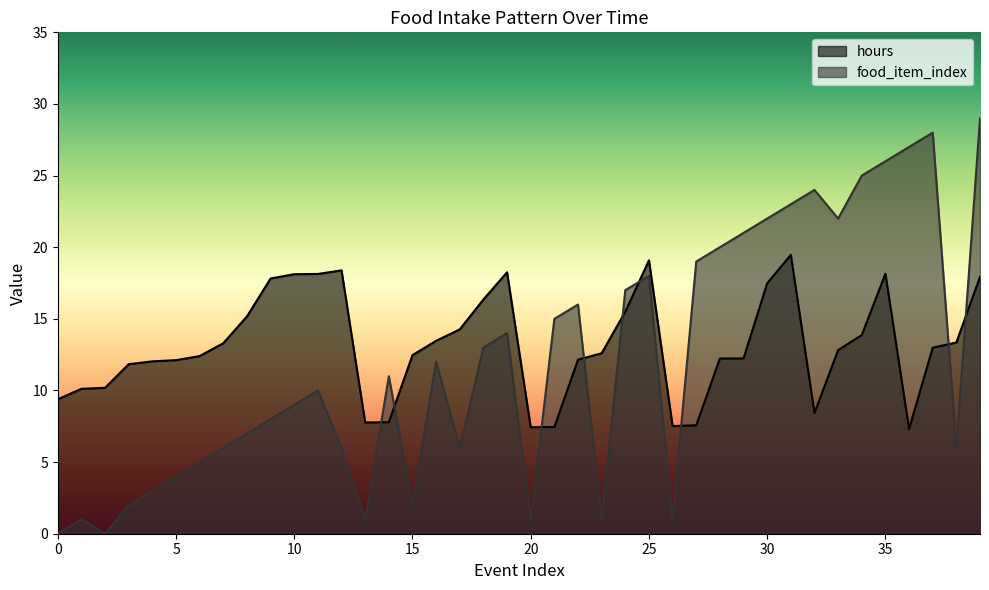

How many categories are shown in the chart?

40